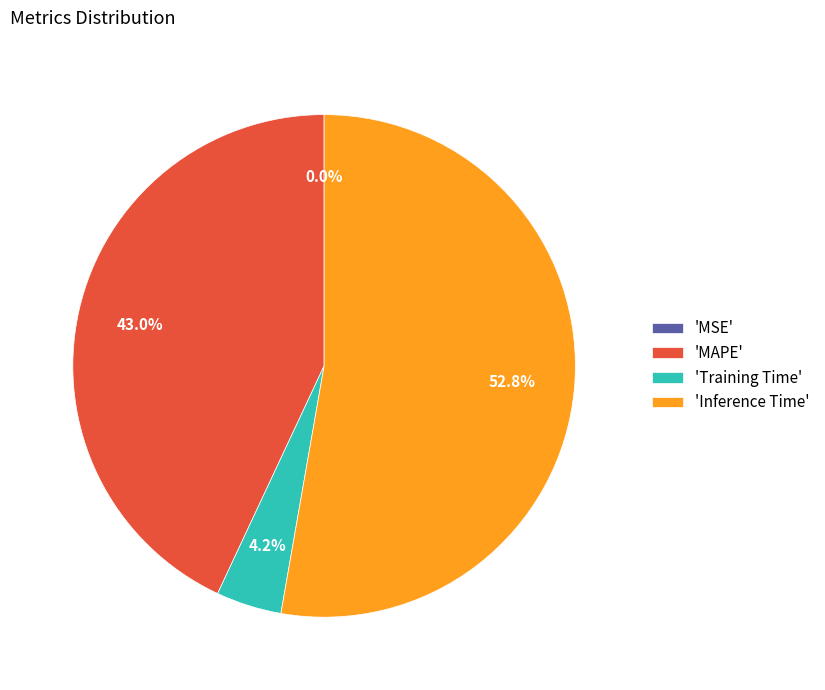

Which category has the biggest portion of the pie?

'Inference Time'